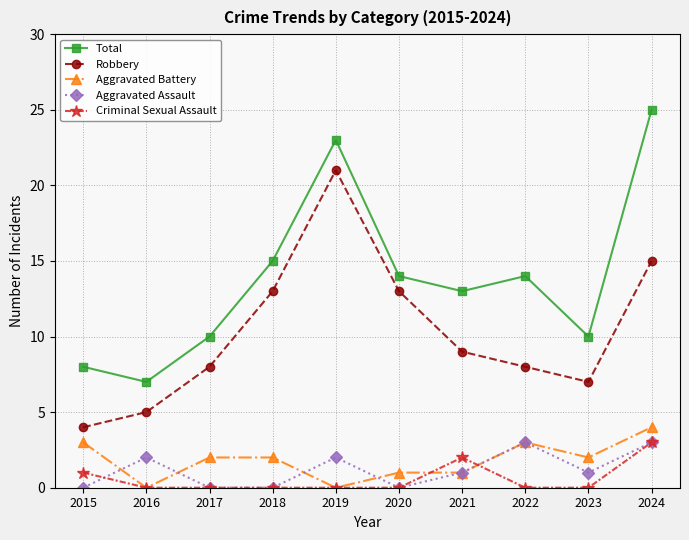

Does the chart display data point markers on the line(s)?

Yes